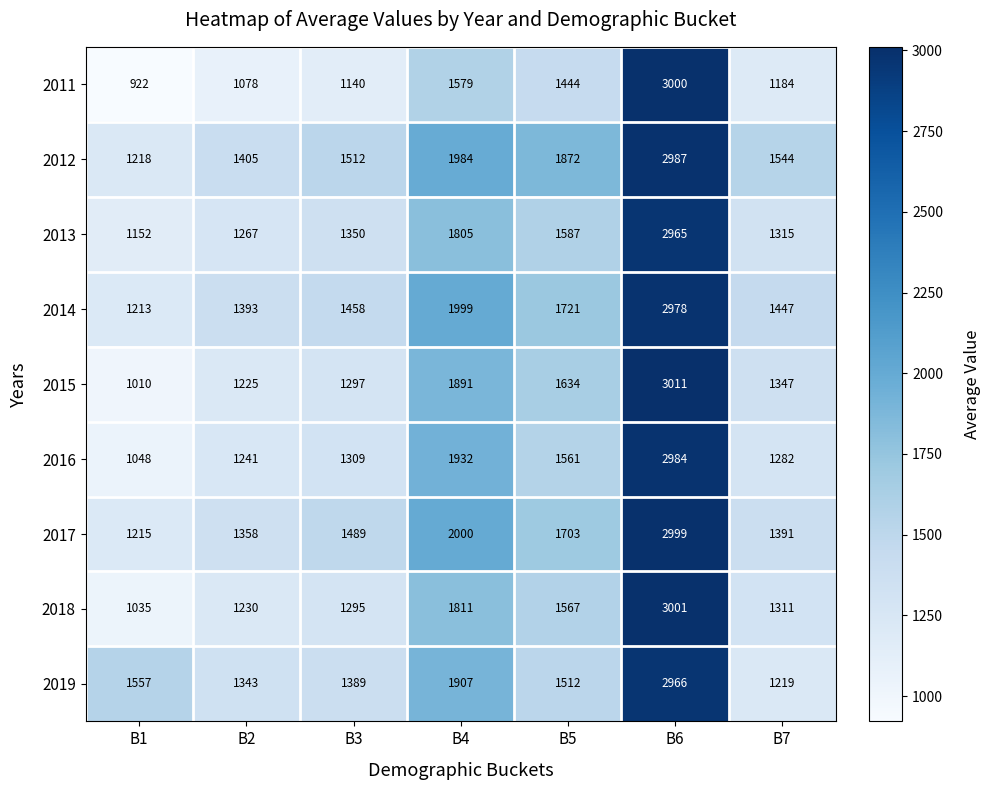

Which series changed the most between B1 and B6?

2011